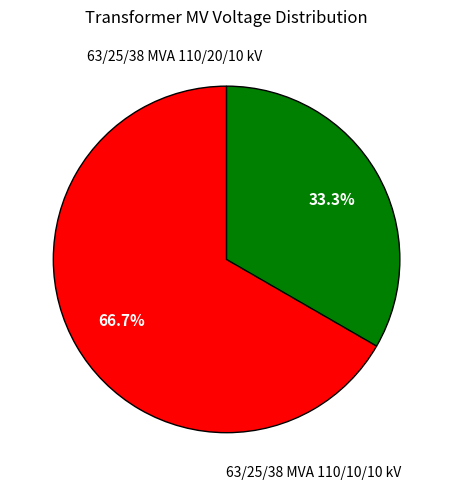

How many segments does this pie chart have?

2